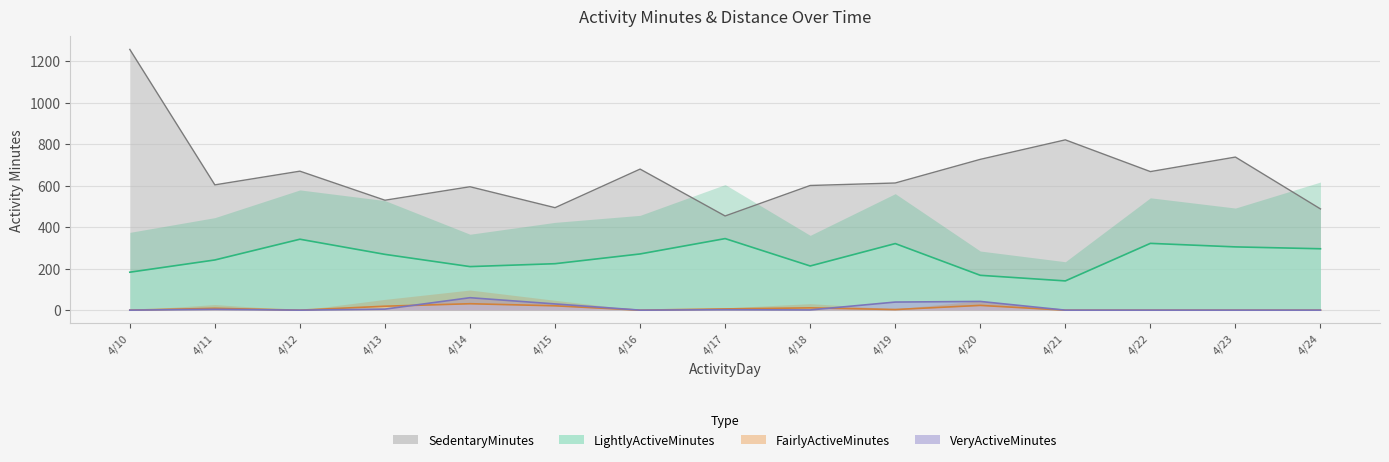

Rank the series at 4/22 from lowest to highest value.

FairlyActiveMinutes, VeryActiveMinutes, LightlyActiveMinutes, SedentaryMinutes